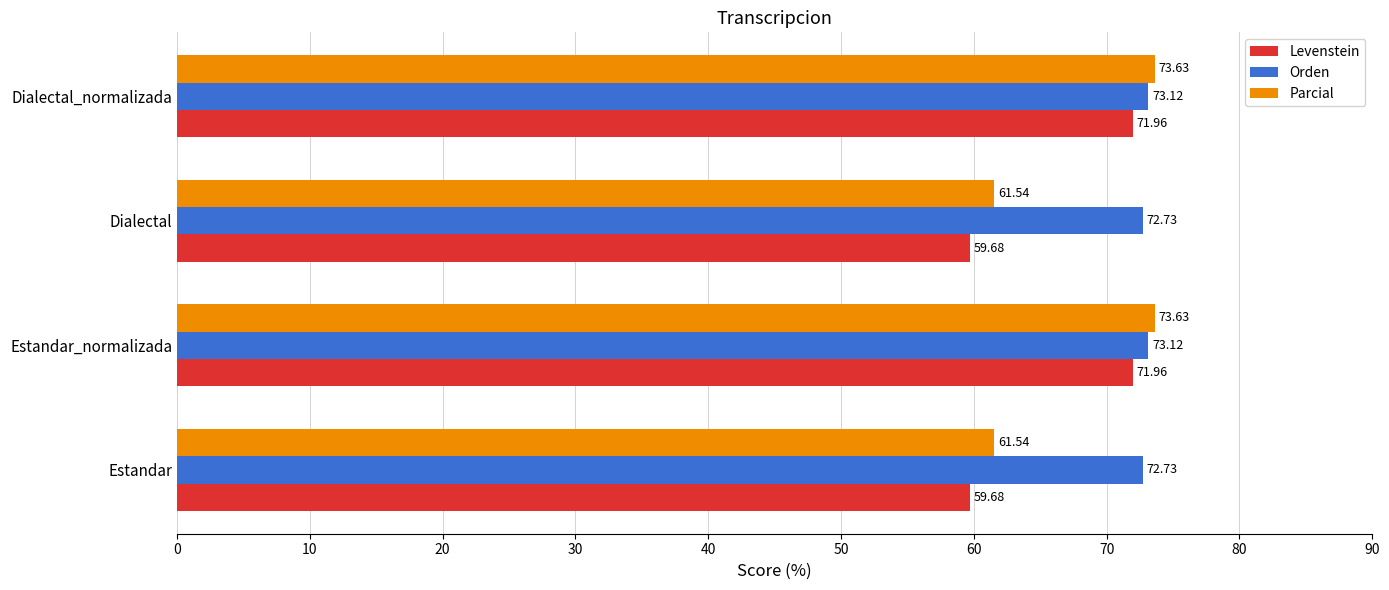

How many data points does each series have?

4